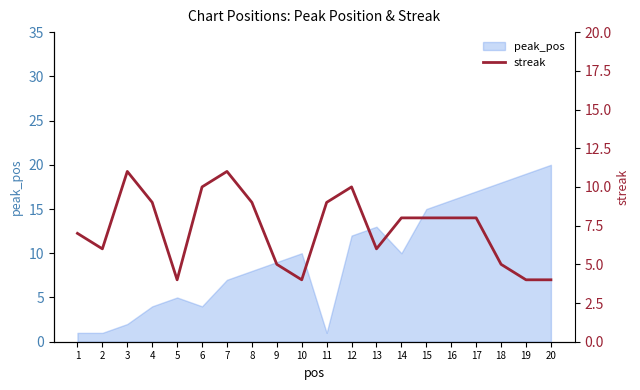

What is the difference between the values at 3 and 11?

2